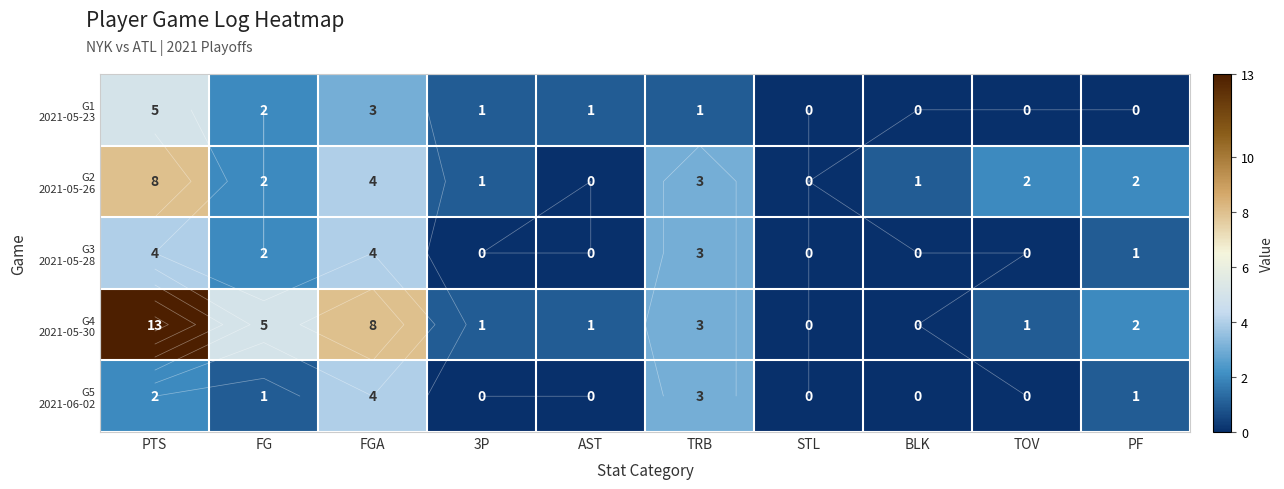

How many values in G3 2021-05-28 are above zero?

5